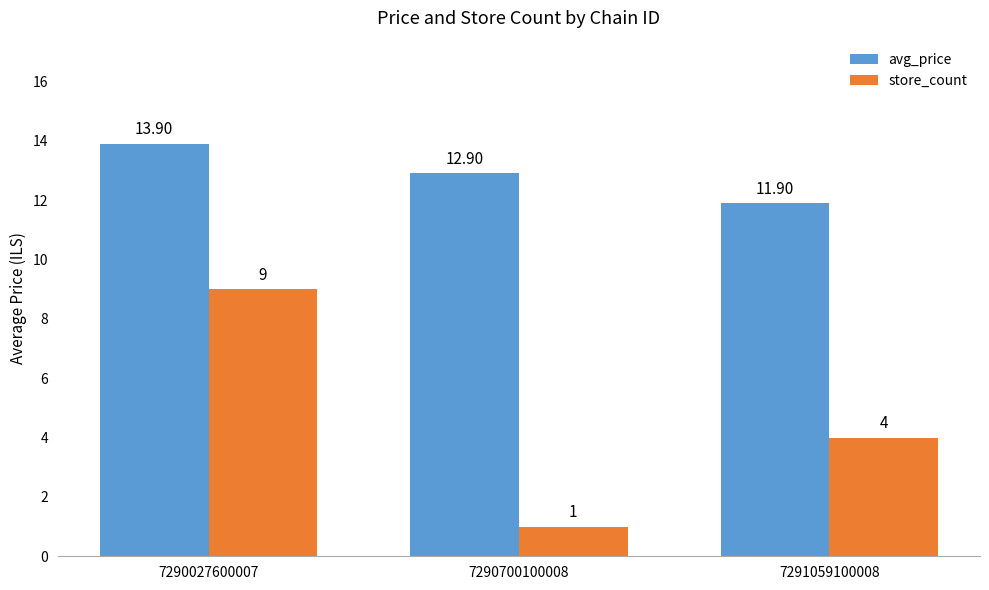

What is the approximate value of store_count at 7290700100008?

1.0